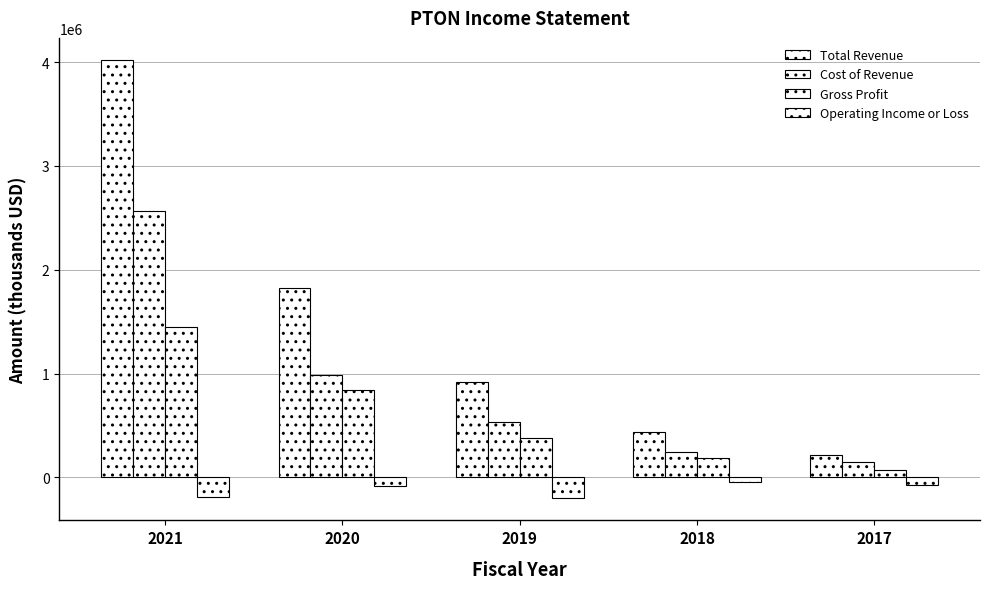

What is the minimum value for Cost of Revenue?

144700